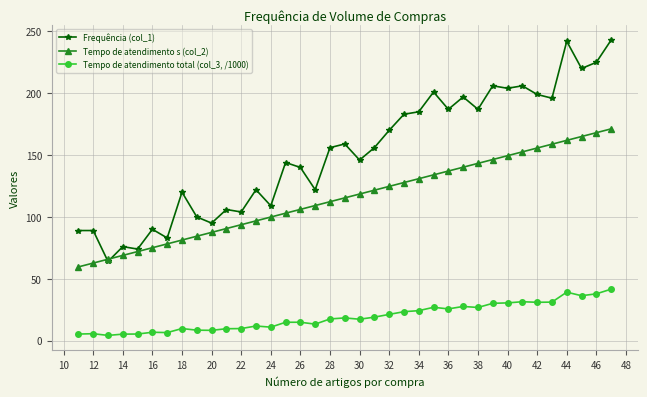

Which series has the largest total across all categories?

Frequência (col_1)